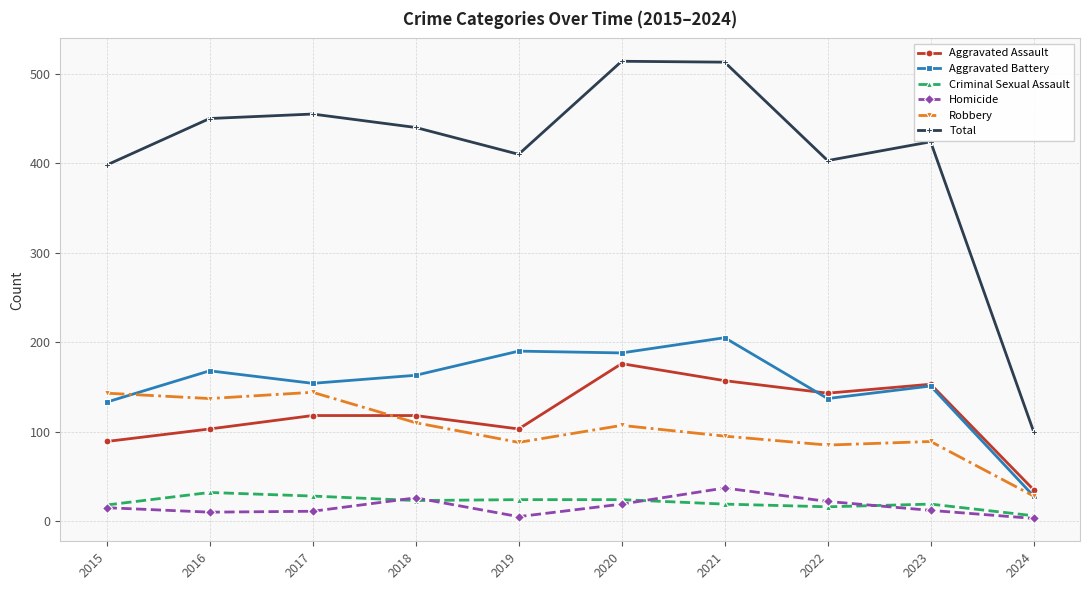

Is this an area chart (filled region under the line)?

No